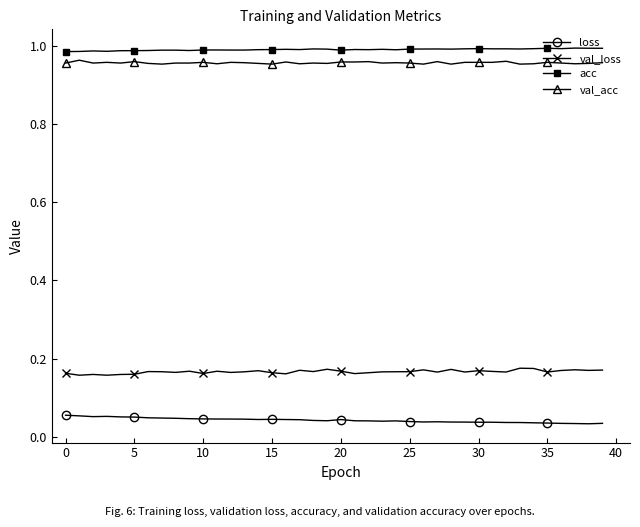

True or false: val_acc has more than 2 interior local peaks.

True